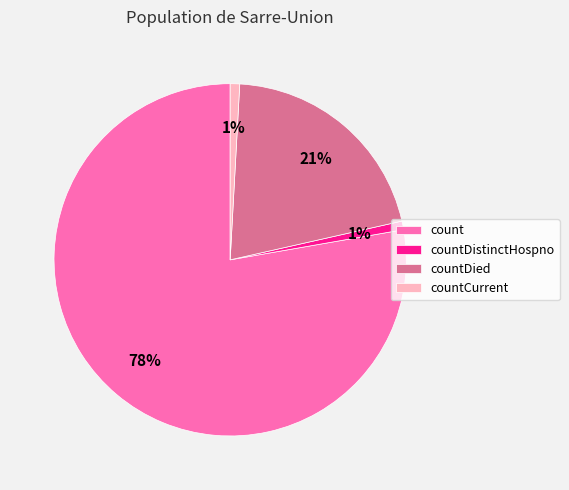

The count slice represents 91% of the pie. True or false?

False